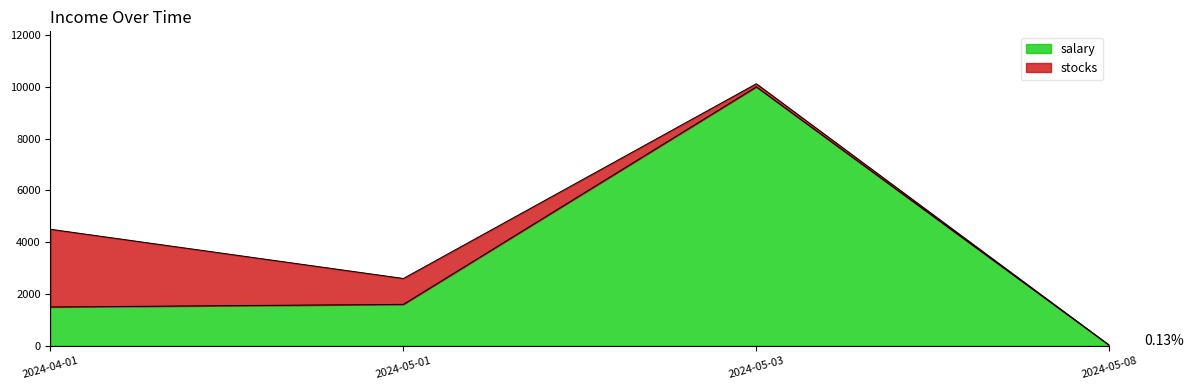

True or false: the data has more than 0 interior local peaks.

True